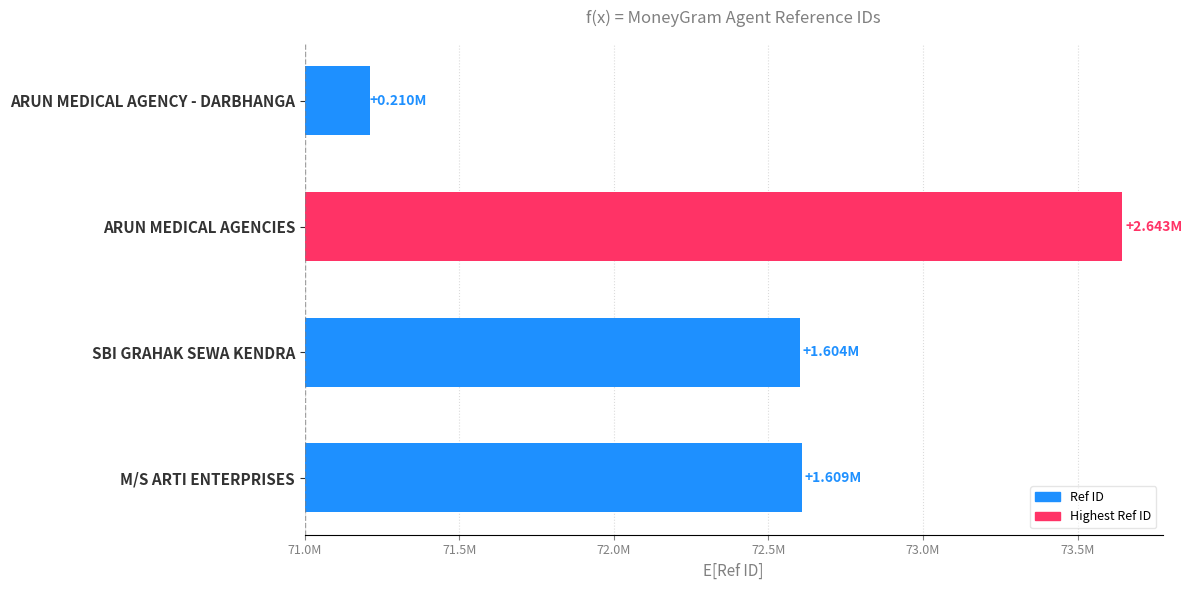

At which label does the data first exceed 1608977?

ARUN MEDICAL AGENCIES